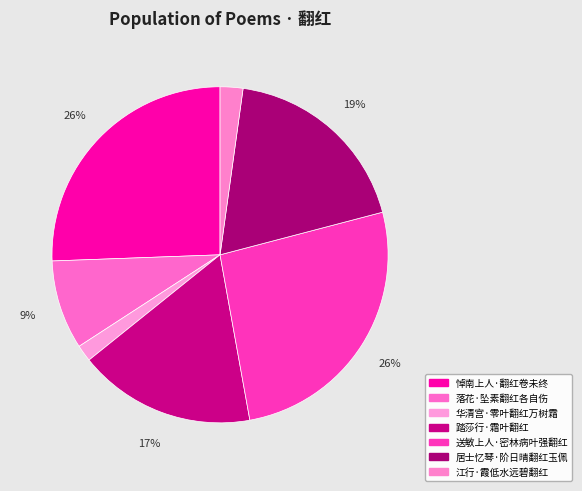

Combined, do 踏莎行·霜叶翻红 and 悼南上人·翻红卷未终 account for over 50%?

No